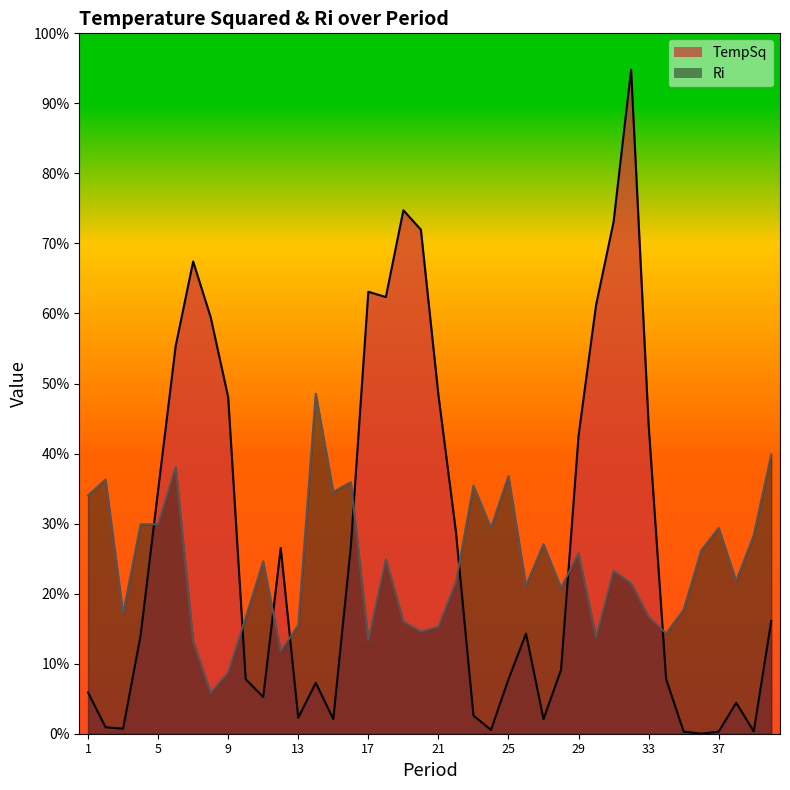

What are all the series names shown in the legend?

TempSq, Ri